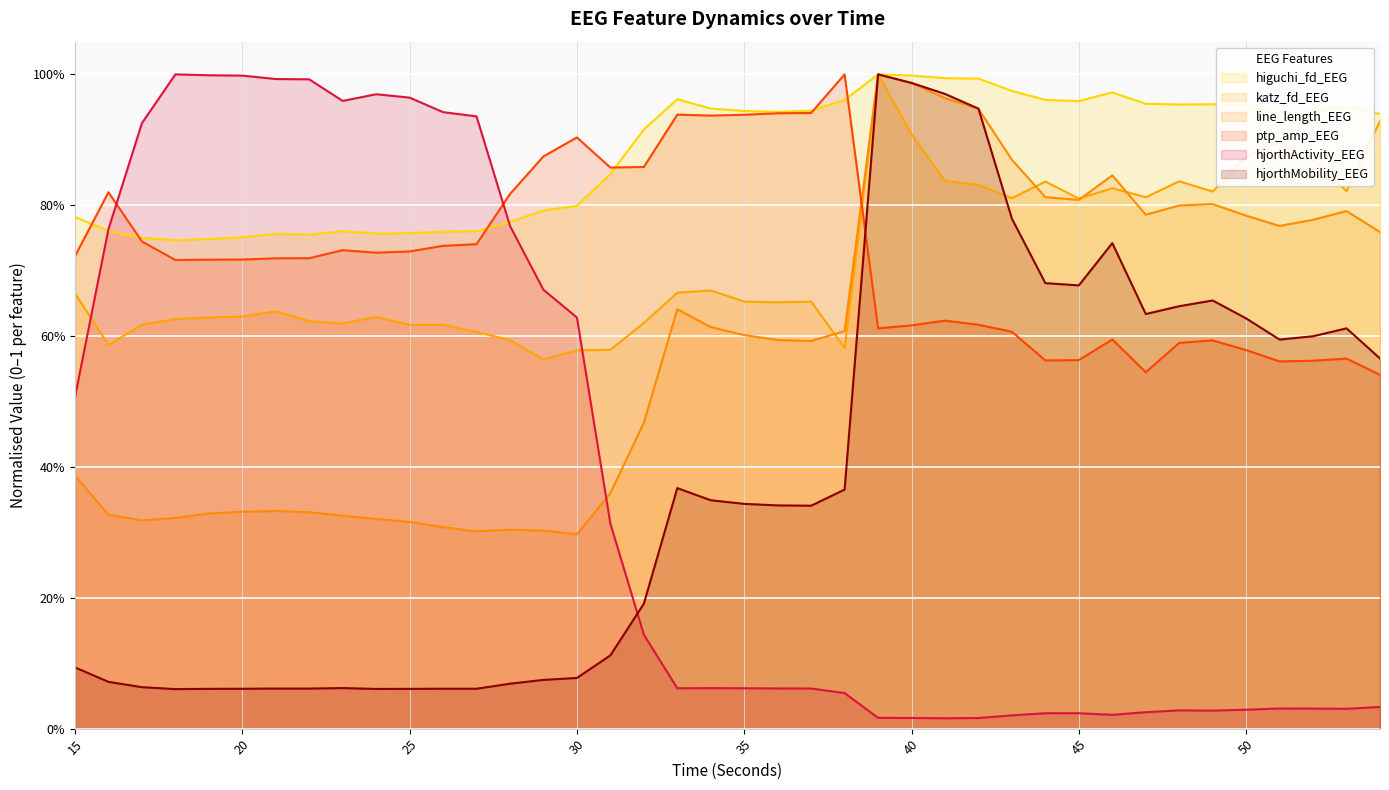

Count the ptp_amp_EEG values in the range 0 to 1.

40